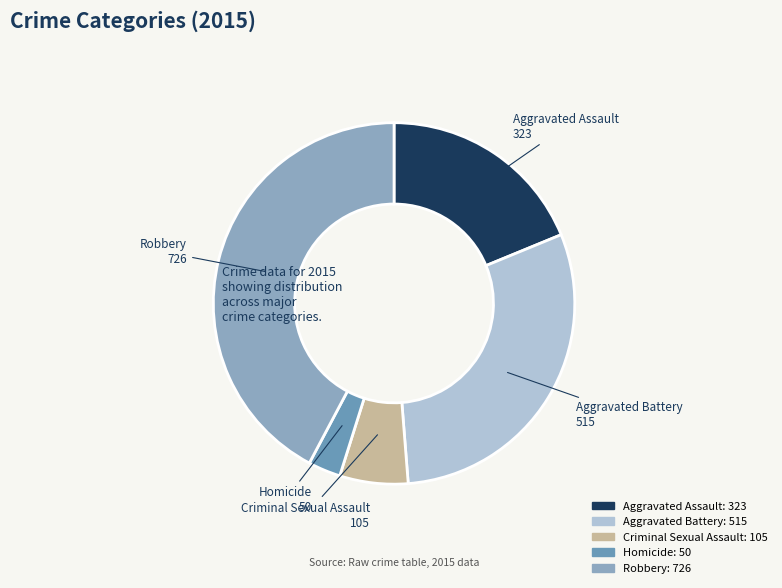

Do Aggravated Battery and Aggravated Assault together represent more than half of the pie?

No